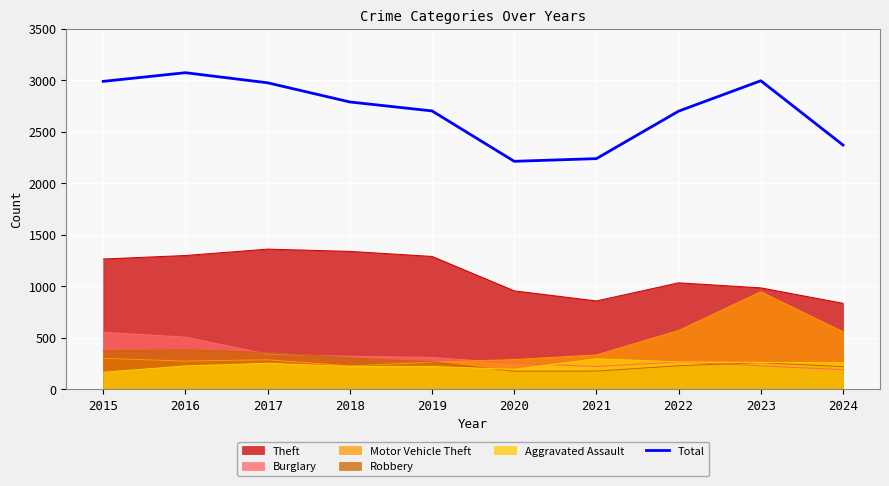

What is the minimum value shown in the chart?

164